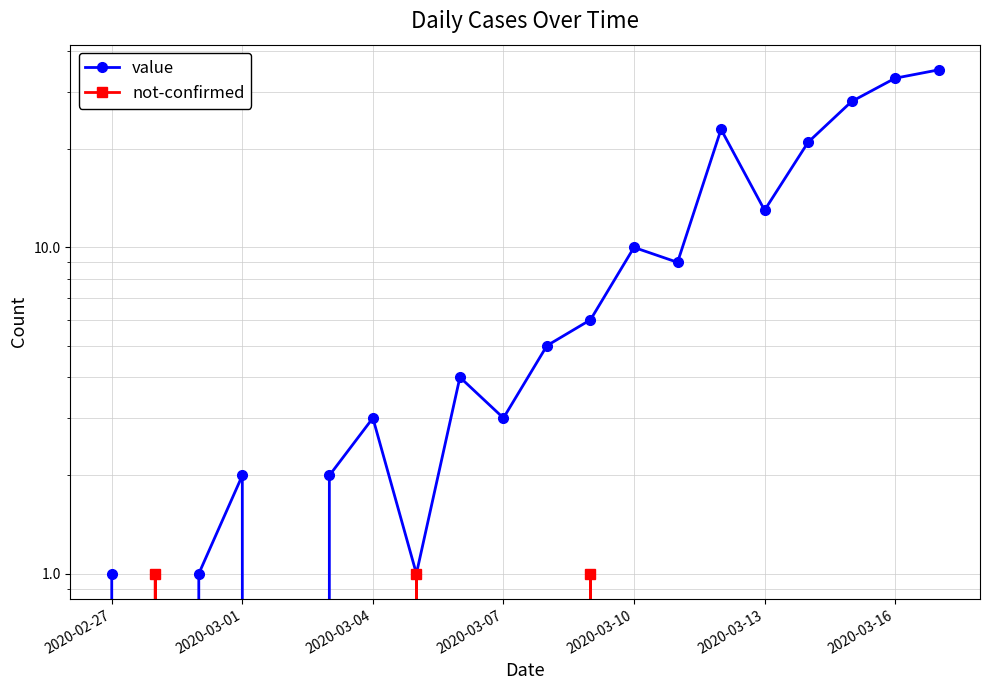

Is this an area chart (filled region under the line)?

No